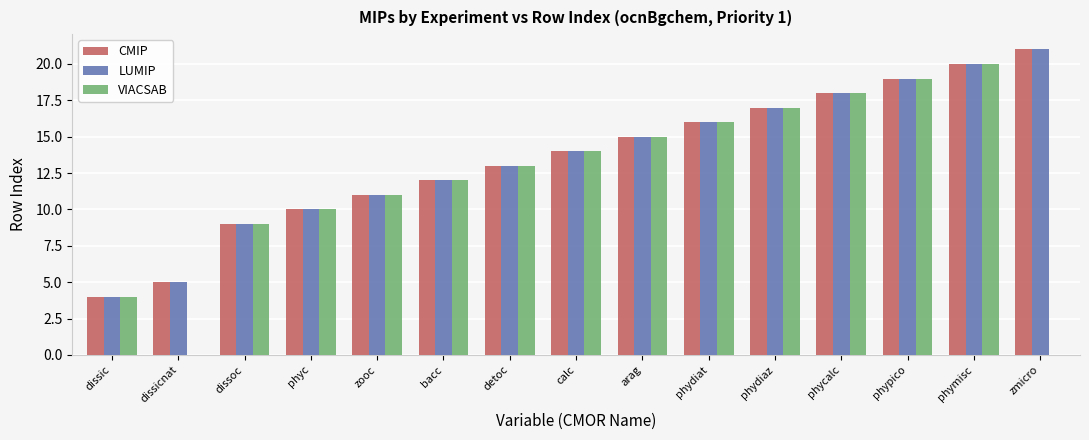

Reading left to right, list all the values displayed in this chart.

CMIP: 4	5	9	10	11	12	13	14	15	16	17	18	19	20	21
LUMIP: 4	5	9	10	11	12	13	14	15	16	17	18	19	20	21
VIACSAB: 4	0	9	10	11	12	13	14	15	16	17	18	19	20	0